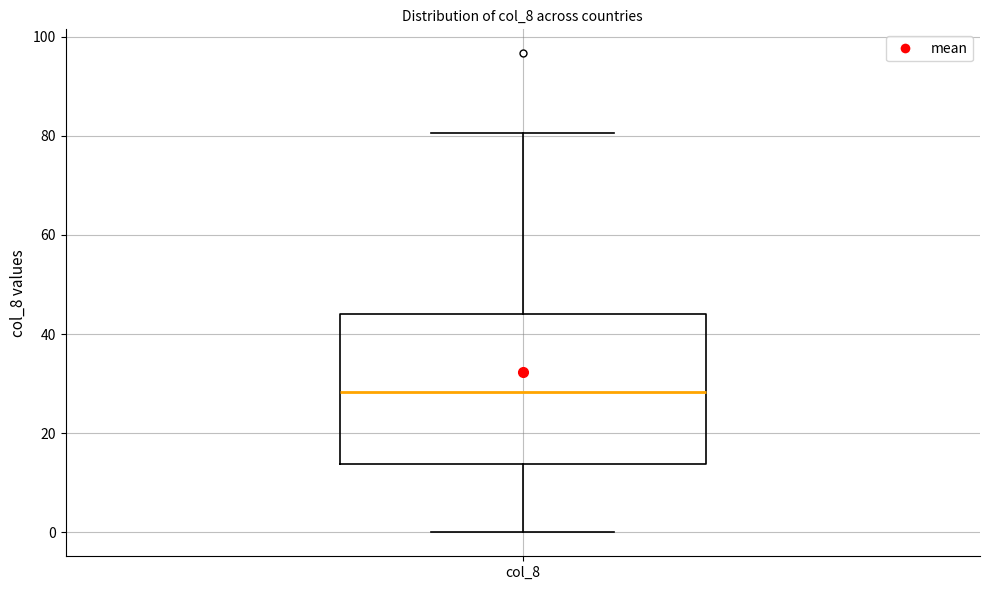

Where does the upper whisker of the box for col_8 end on the y-axis? The values are not printed on the chart, so give them approximately, as read against the axis.

80